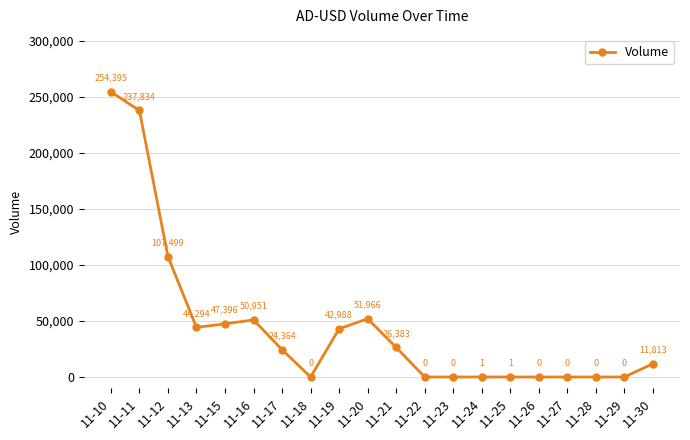

What is the change in value from 11-11 to 11-17?

-213470